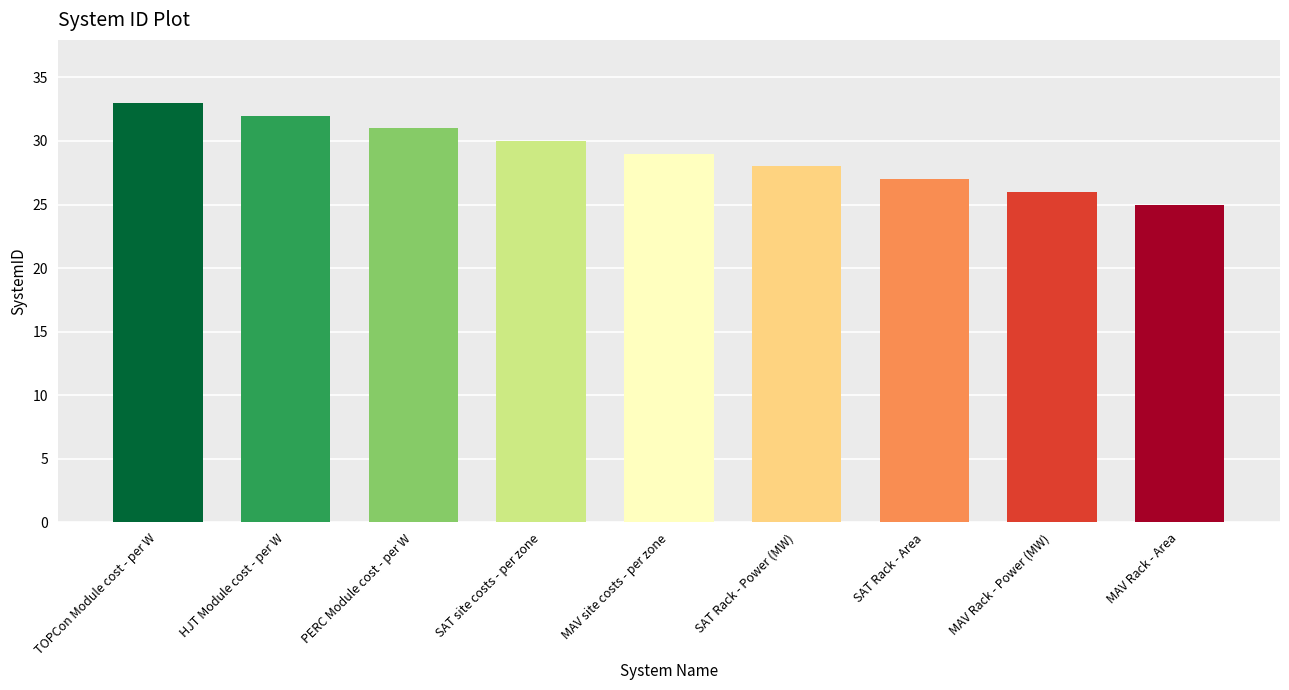

Count the values in the range 27 to 31.

5